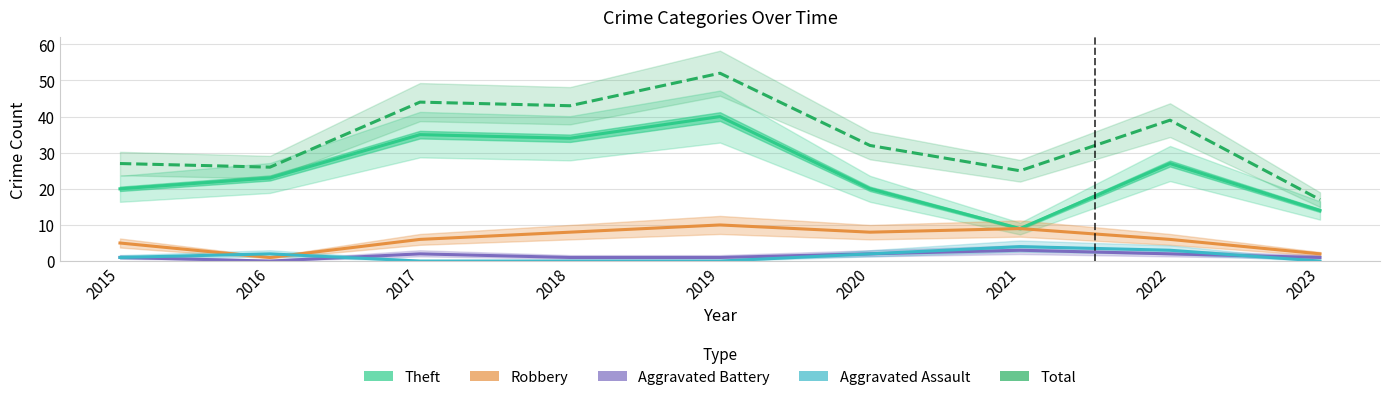

Reading left to right, what are all the values shown in this chart?

Theft: 20	23	35	34	40	20	9	27	14
Total: 27	26	44	43	52	32	25	39	17
Robbery: 5	1	6	8	10	8	9	6	2
Aggravated Battery: 1	0	2	1	1	2	3	2	1
Aggravated Assault: 1	2	0	0	0	2	4	3	0